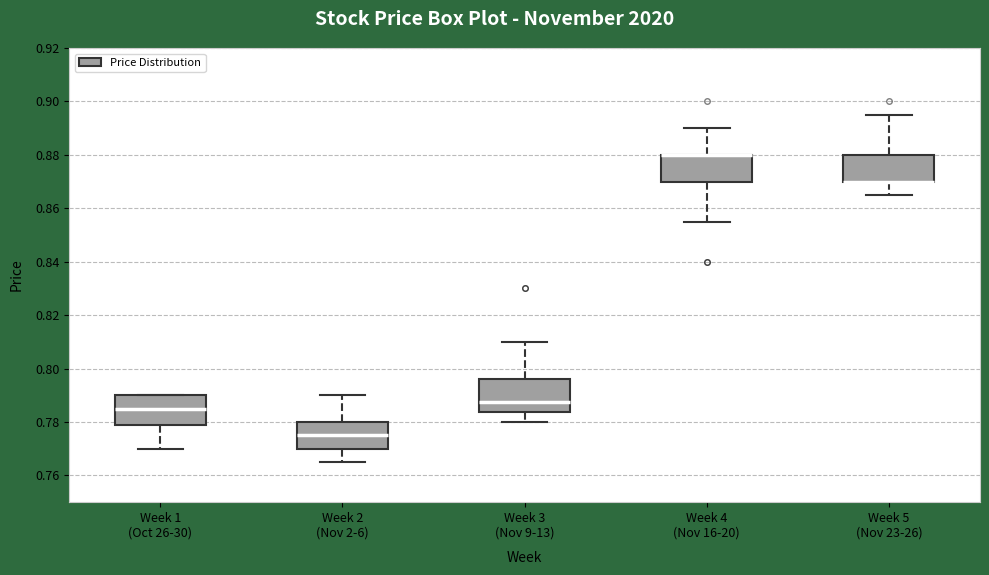

Where does the upper whisker of the box for Week 5 (Nov 23-26) end on the y-axis? The values are not printed on the chart, so give them approximately, as read against the axis.

0.896